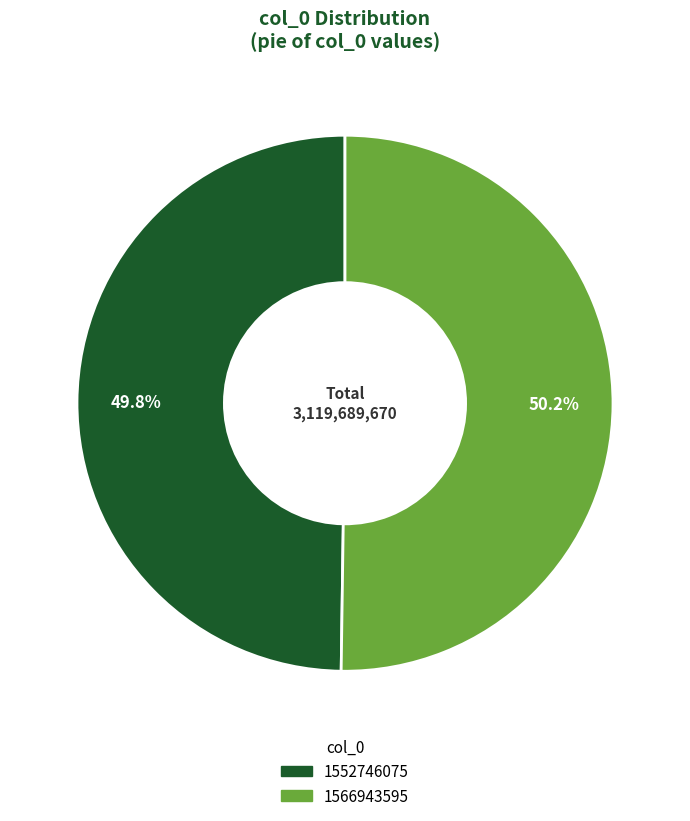

Does any single category account for the majority?

Yes